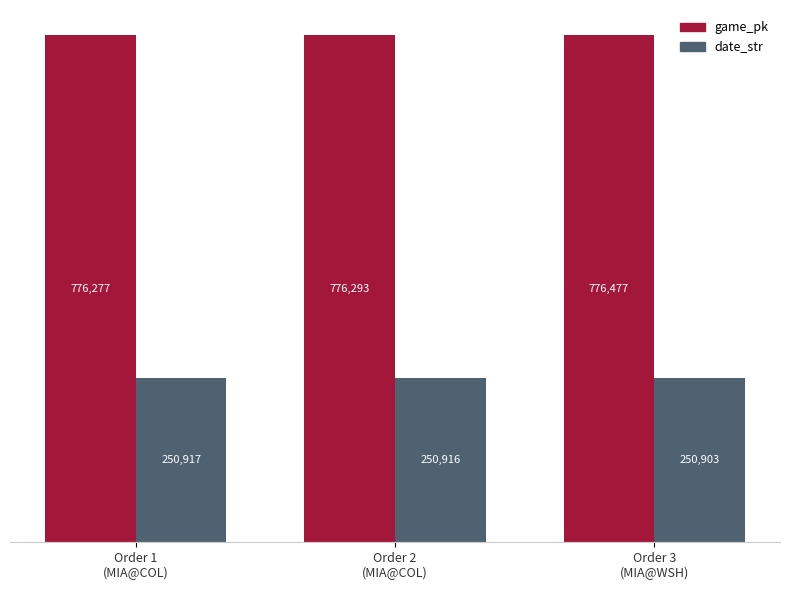

Which series has the largest range (max minus min)?

game_pk